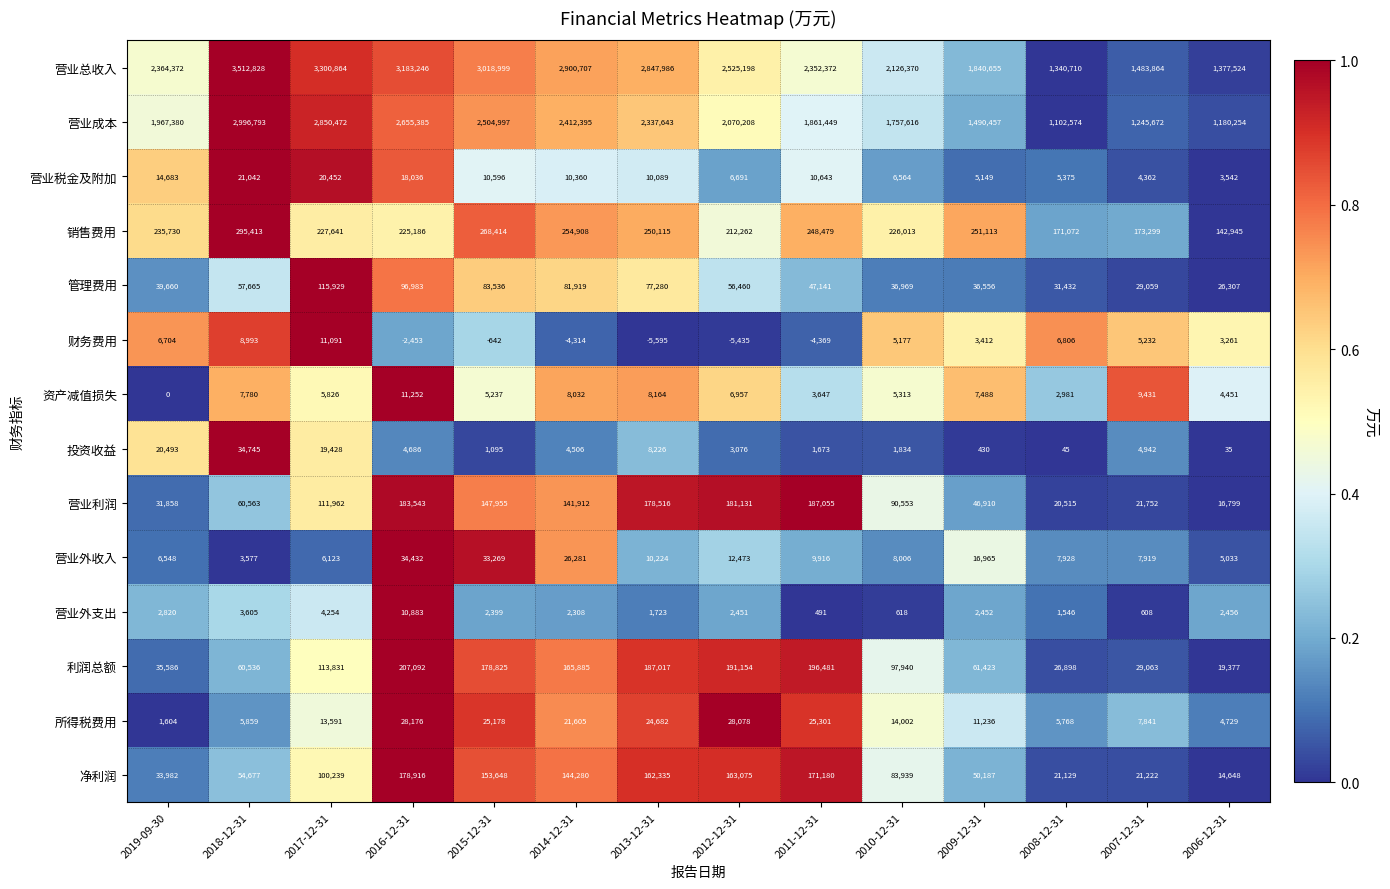

The 营业利润 series shows 285288 at 2011-12-31. True or false?

False